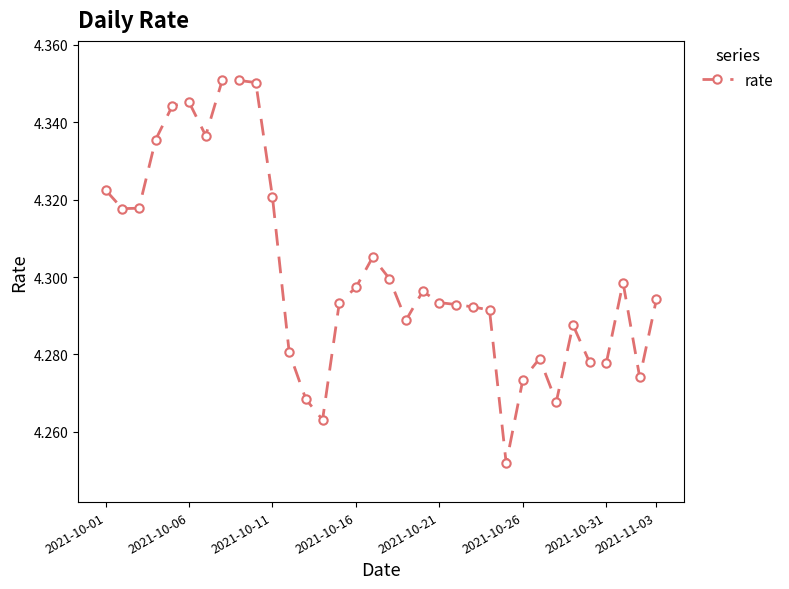

What is the sum of all values?

146.2